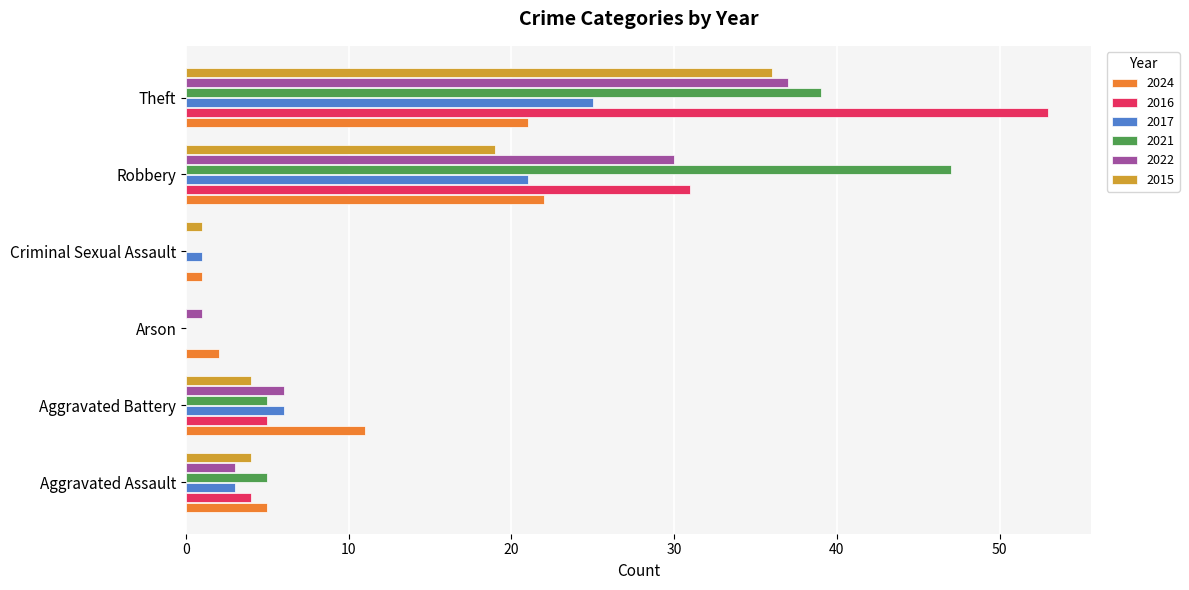

True or false: 2021 has a value of 5 at Aggravated Battery.

True